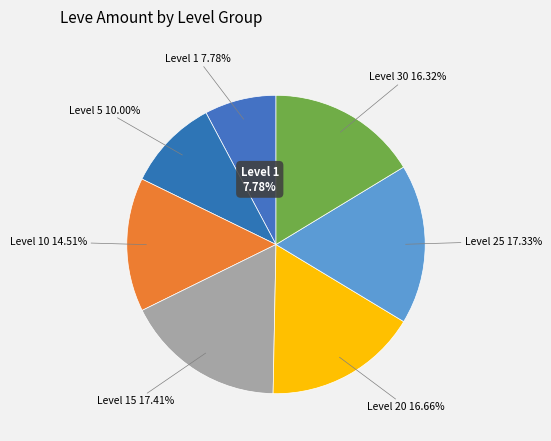

Is it true that Cotton Kurta is 1% of the pie?

False